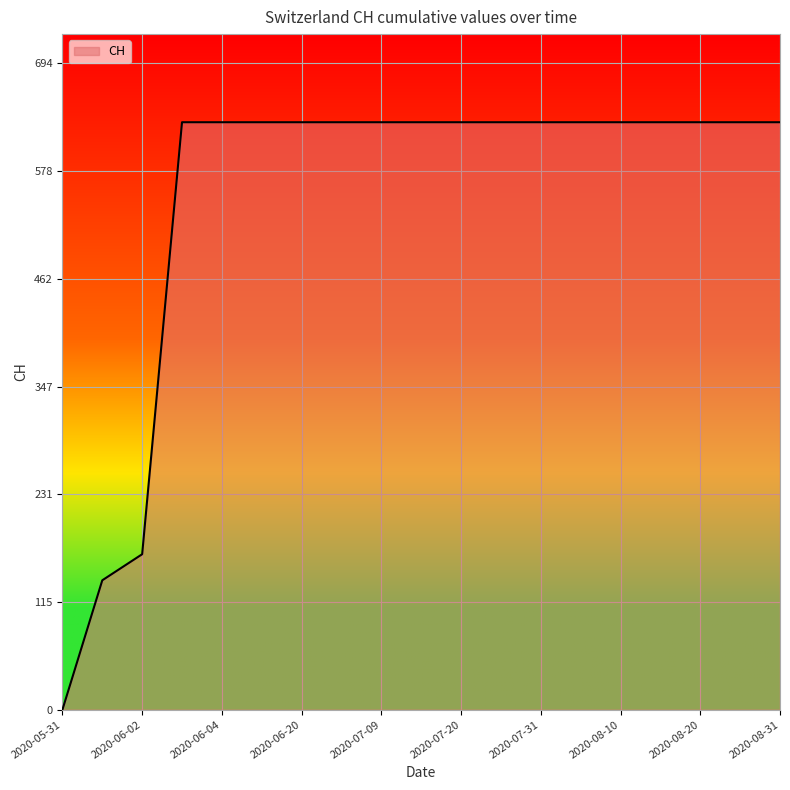

What is the greatest value displayed?

631